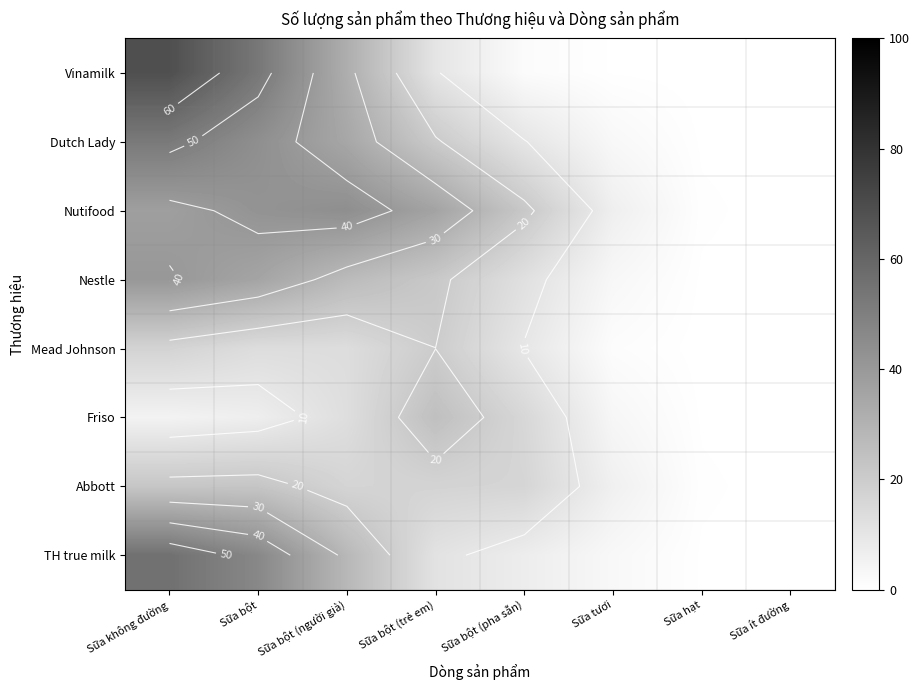

What is the difference between the maximum and minimum values in the Nestle series?

40.6